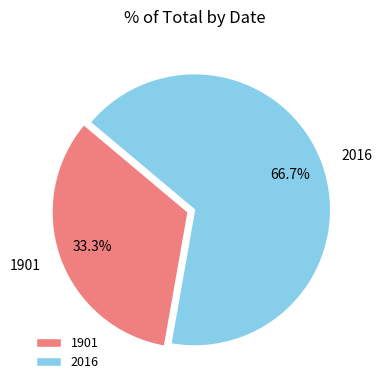

Count the number of slices in the pie.

2